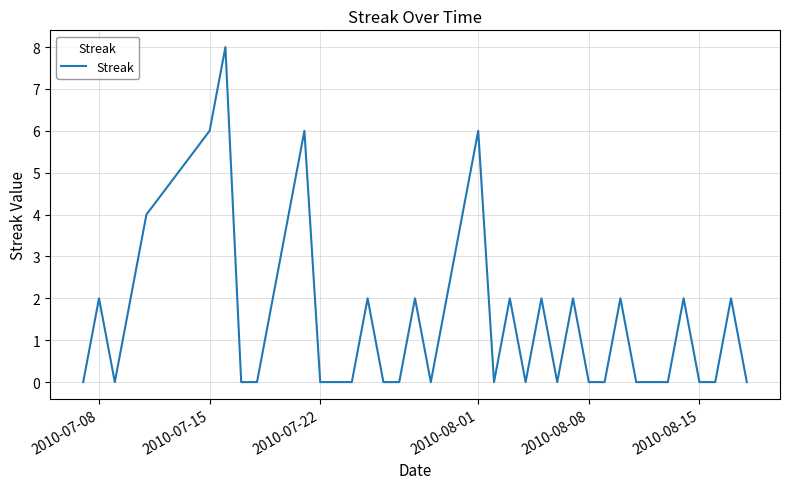

What is the greatest value displayed?

8